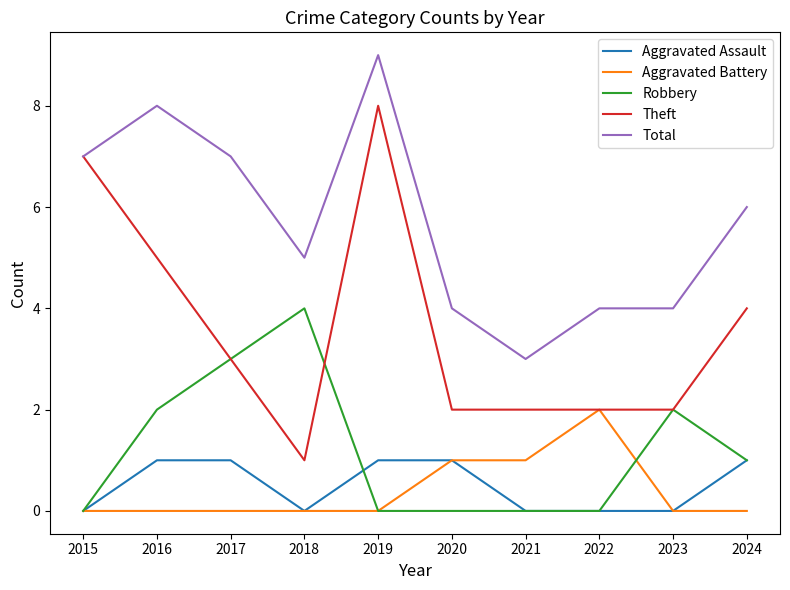

Rank the series by their maximum value, from lowest to highest.

Aggravated Assault, Aggravated Battery, Robbery, Theft, Total